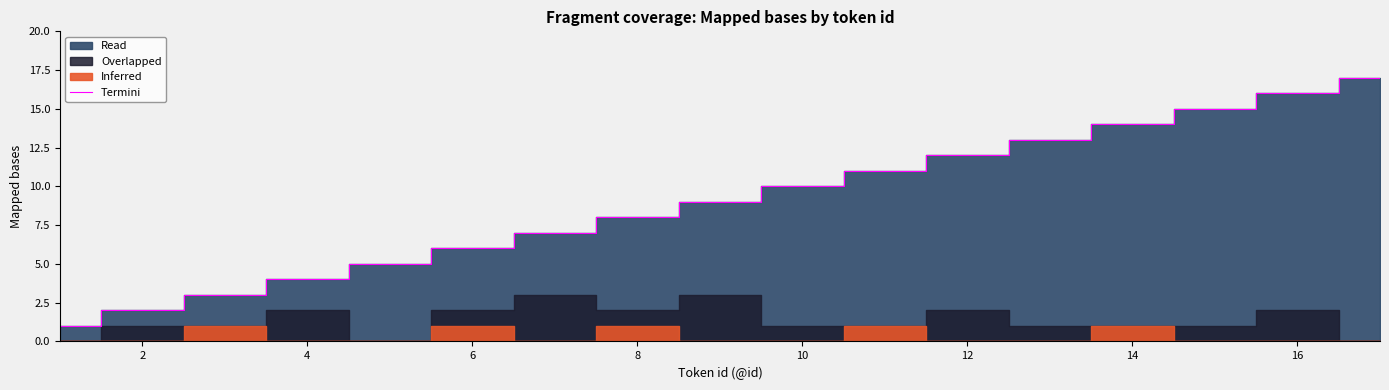

True or false: Termini has a value of 8 at 8.

True